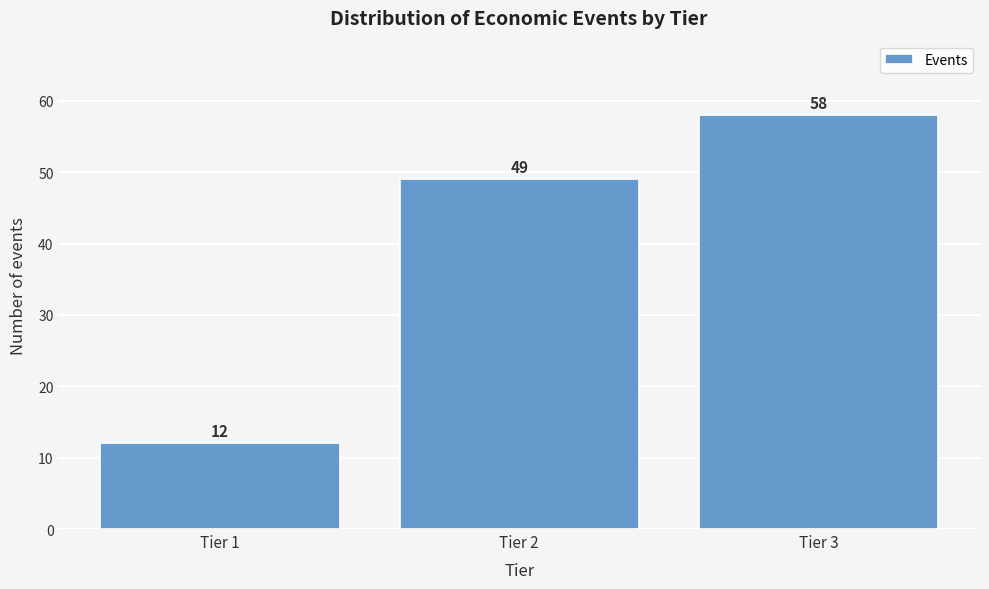

Reading left to right, list all the values displayed in this chart.

Tier 1=12	Tier 2=49	Tier 3=58